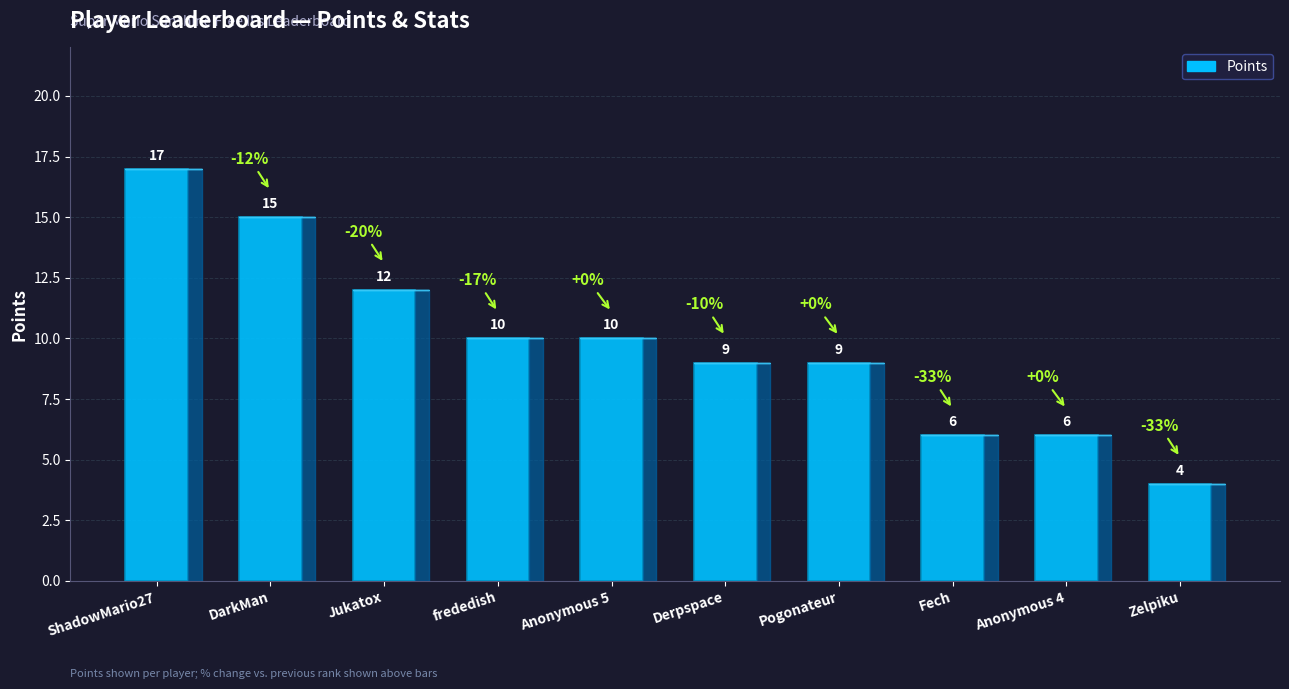

The chart shows a value of 9 at Derpspace. True or false?

True